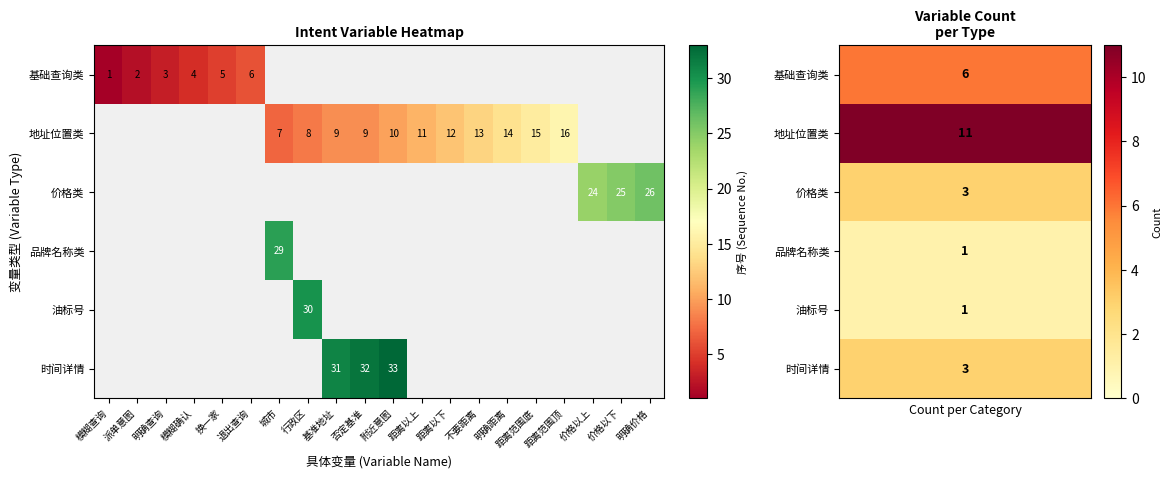

What is the highest value of the 油标号 series?

1